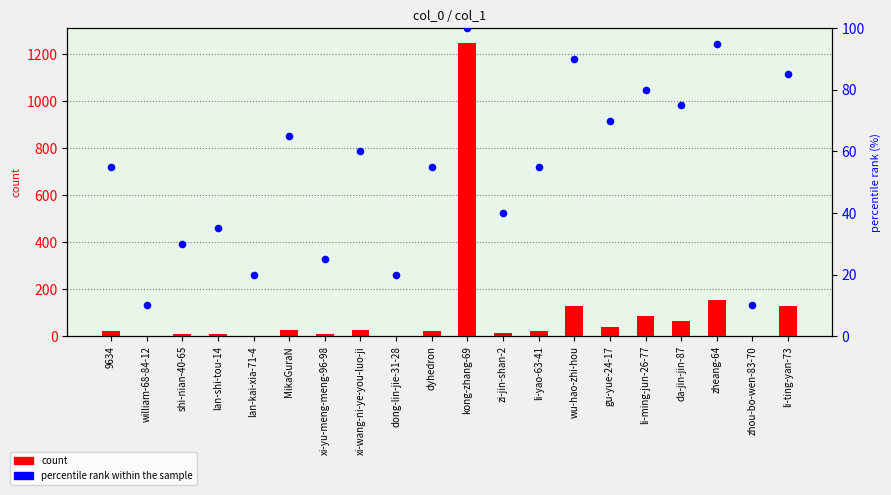

What is the total value across all series at lan-kai-xia-71-4?

22